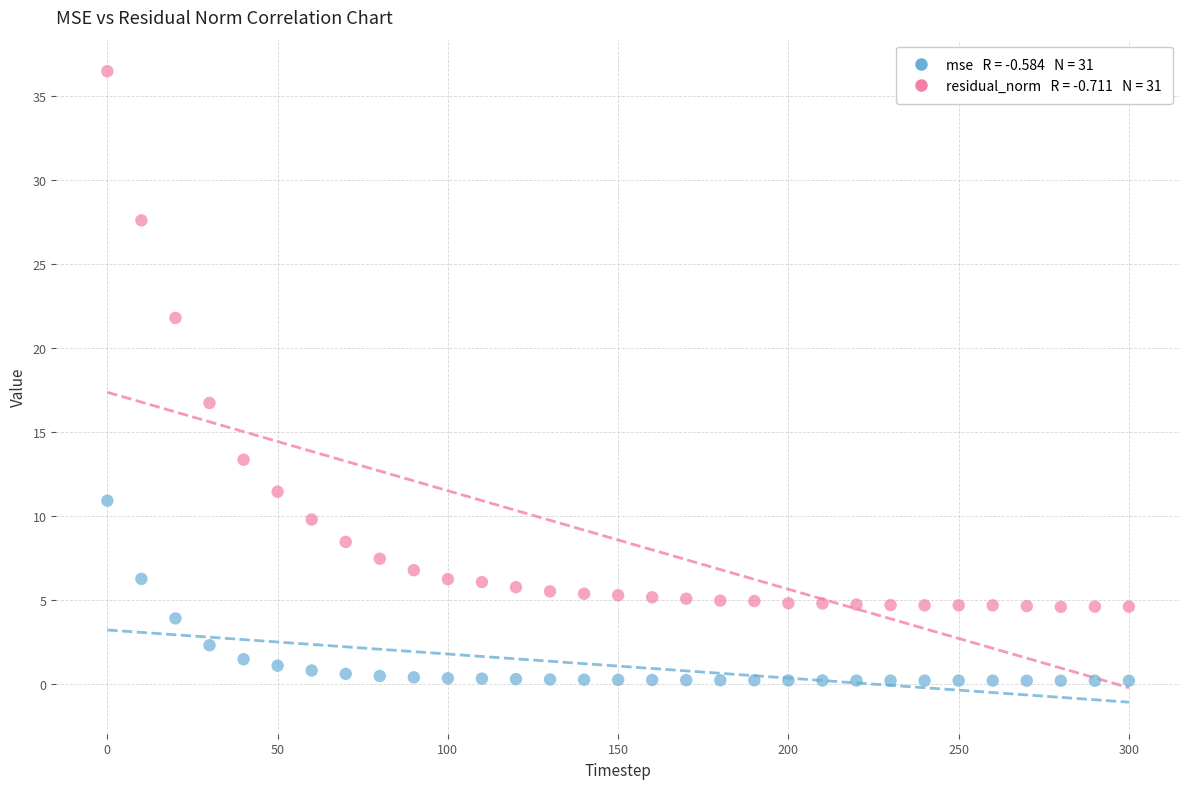

Across all series, what Y value is closest to 18?

16.7